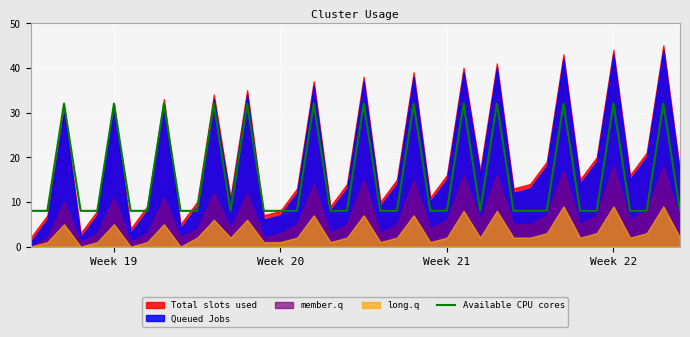

Is it true that Available CPU cores equals 2 at Week 21?

False